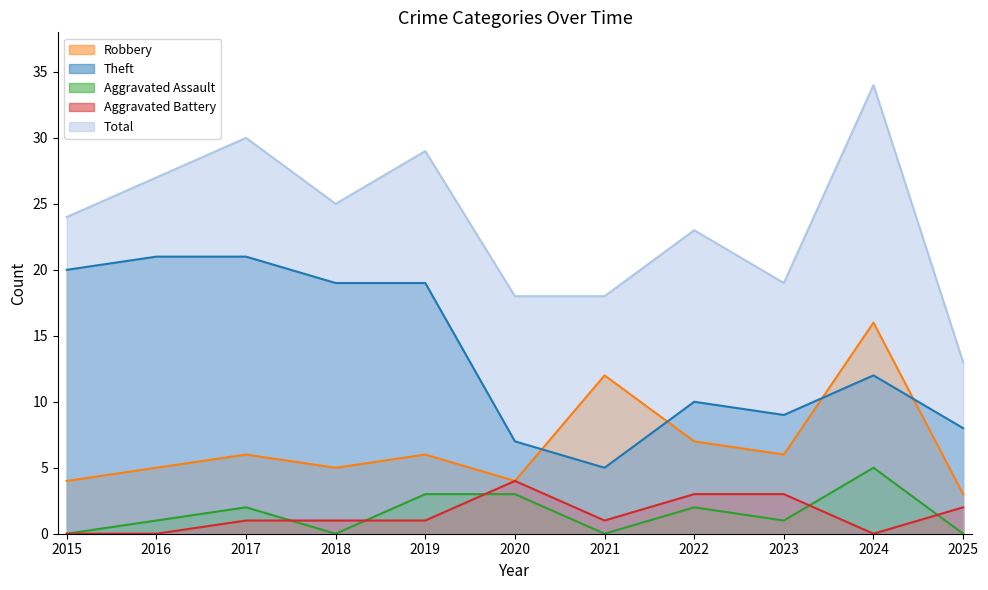

Which series has the widest spread of values?

Total